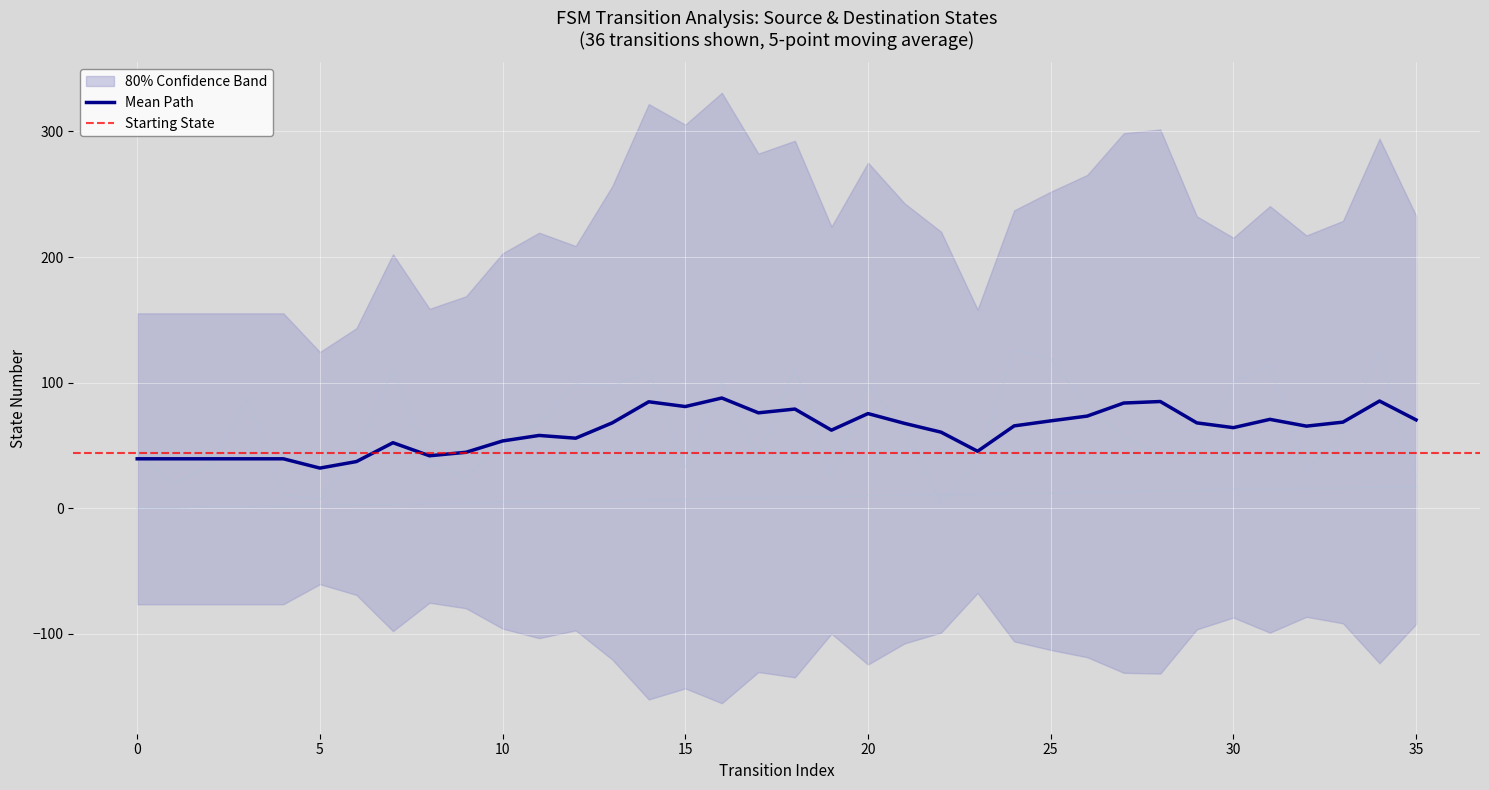

What is the value of the destination_state point at the 21st from the left?

99